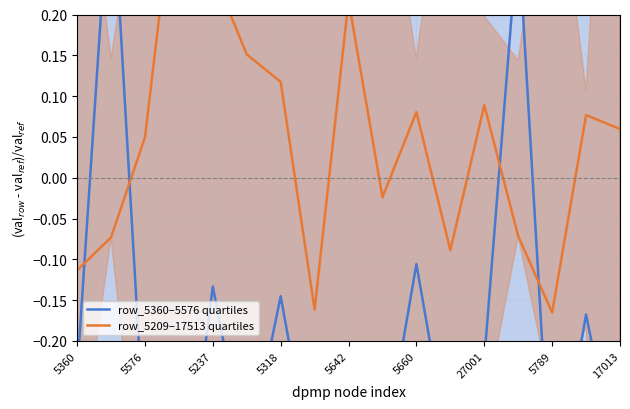

How many values in row_5209–17513 quartiles are below zero?

7